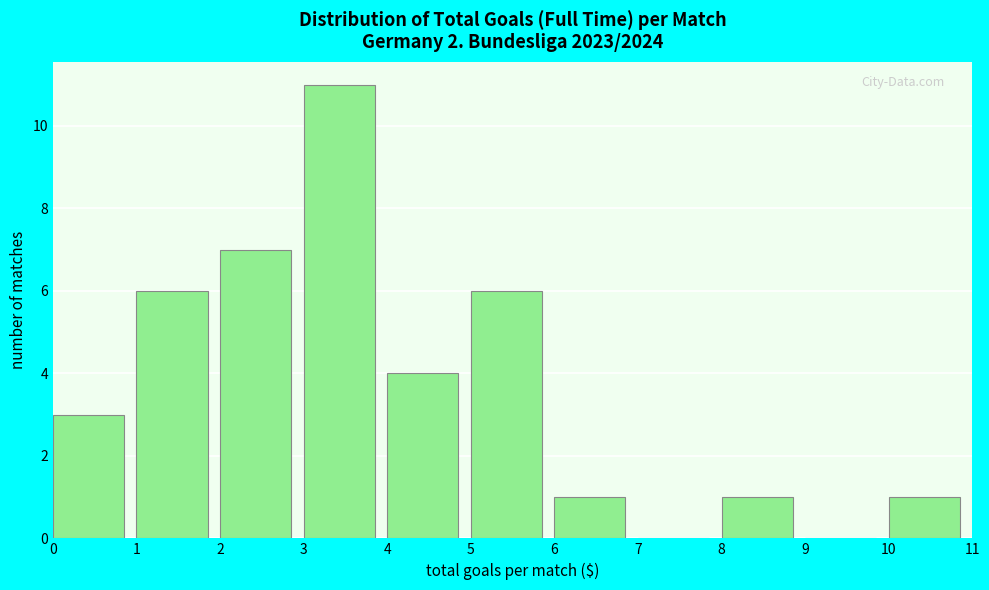

Over which range of the x-axis is the bar tallest?

3 to 4